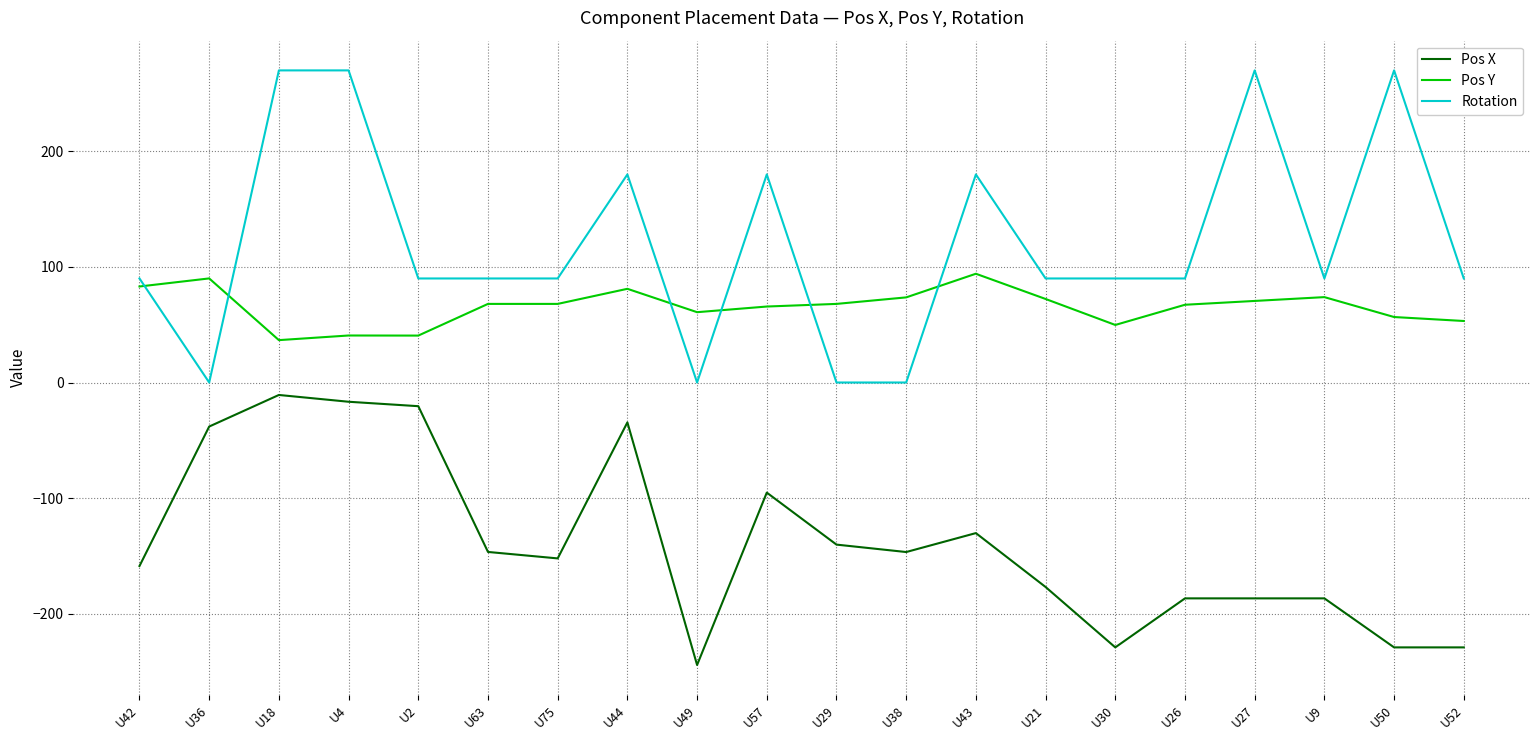

At which category does the chart reach its minimum across all series?

U49